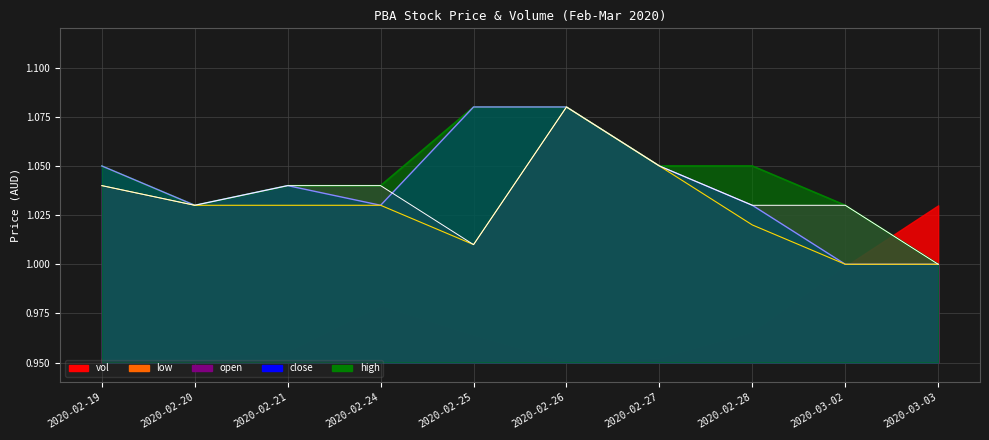

What position from the left is 2020-02-25?

5